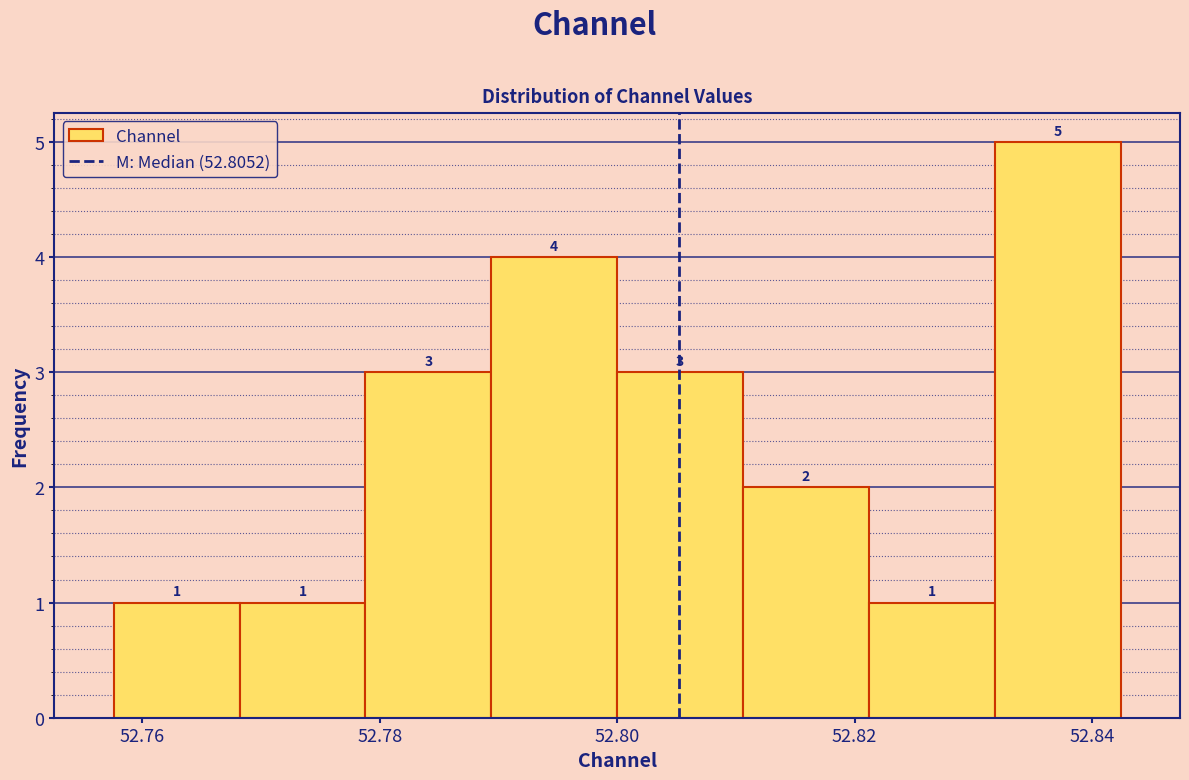

Reading left to right, list every bar in this chart as the range it spans on the x-axis followed by its height. The bar edges are not printed on the chart, so give them approximately, as read against the axis.

52.758 to 52.768: 1
52.768 to 52.778: 1
52.778 to 52.790: 3
52.790 to 52.800: 4
52.800 to 52.810: 3
52.810 to 52.822: 2
52.822 to 52.832: 1
52.832 to 52.842: 5